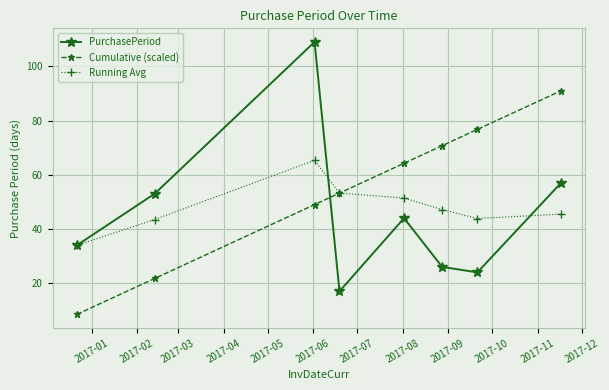

How many lines are shown in the chart?

3